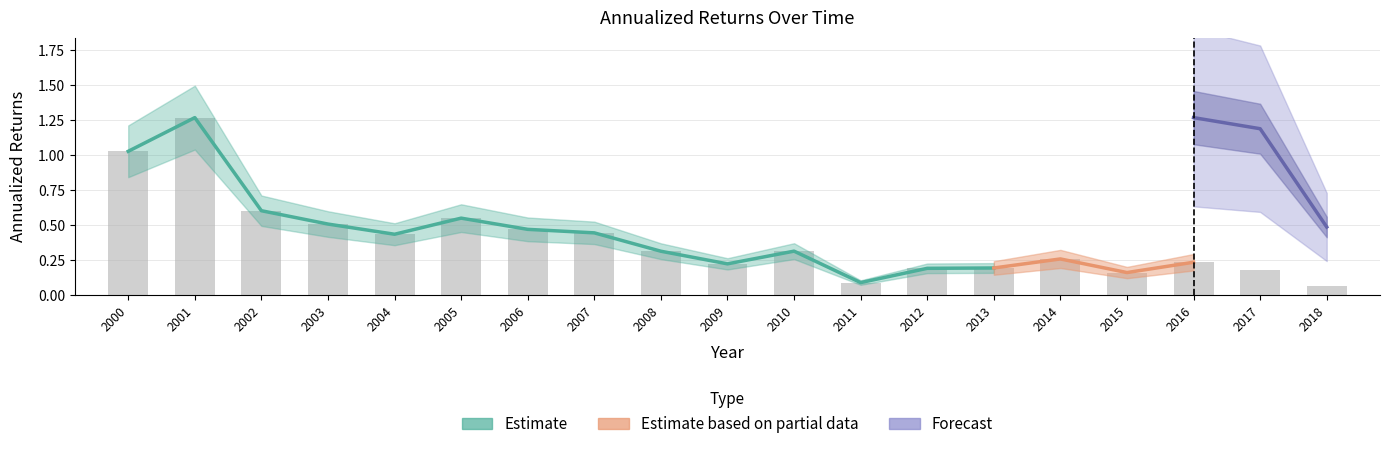

How many data points does each series have?

19